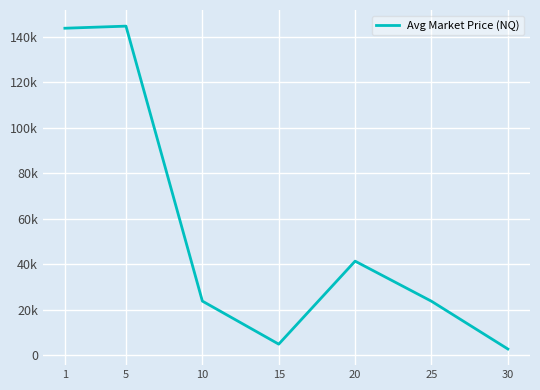

Does the chart display data point markers on the line(s)?

No